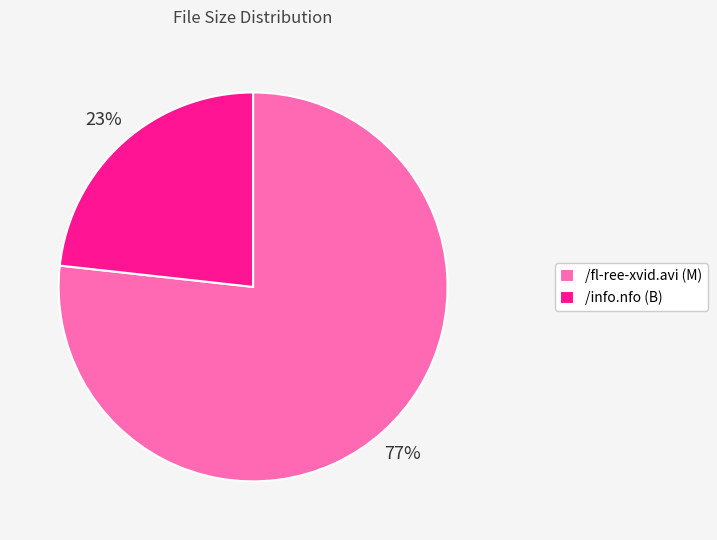

To the nearest percent, what is the average slice percentage?

50%